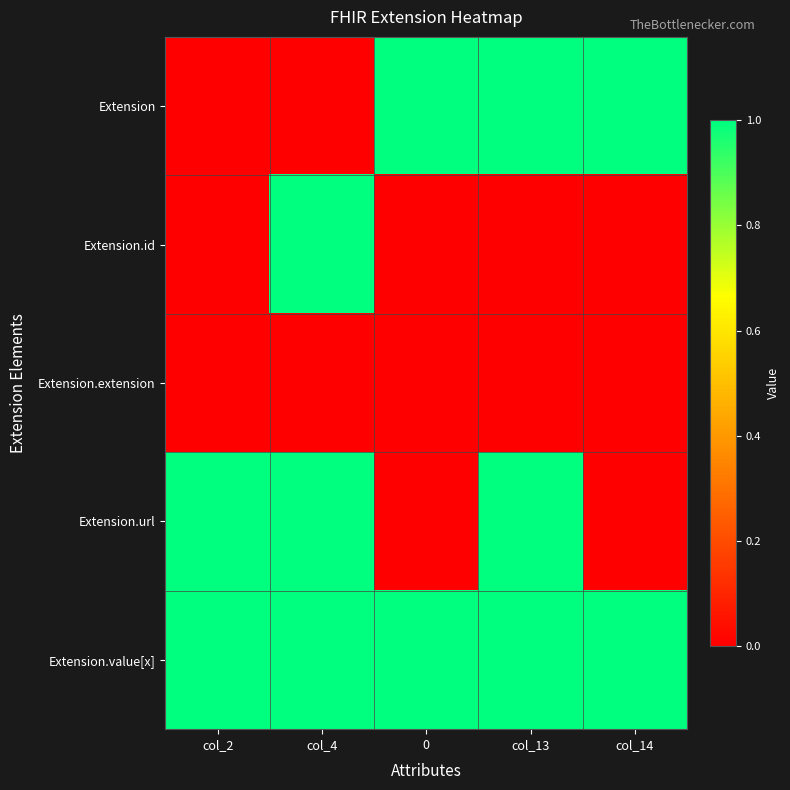

What is the difference between the highest and lowest values at 0?

1